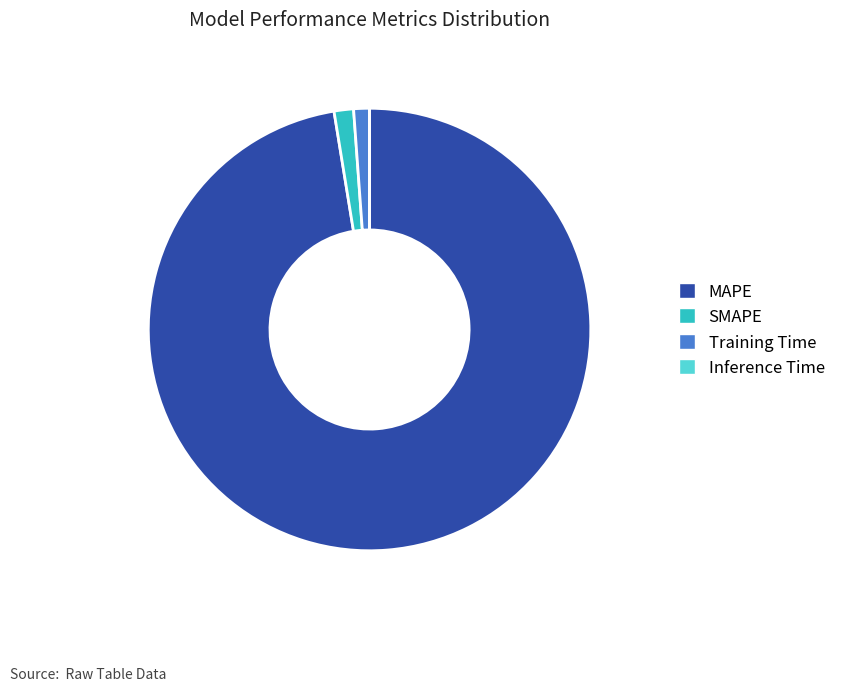

Is it true that Training Time is 1% of the pie?

True